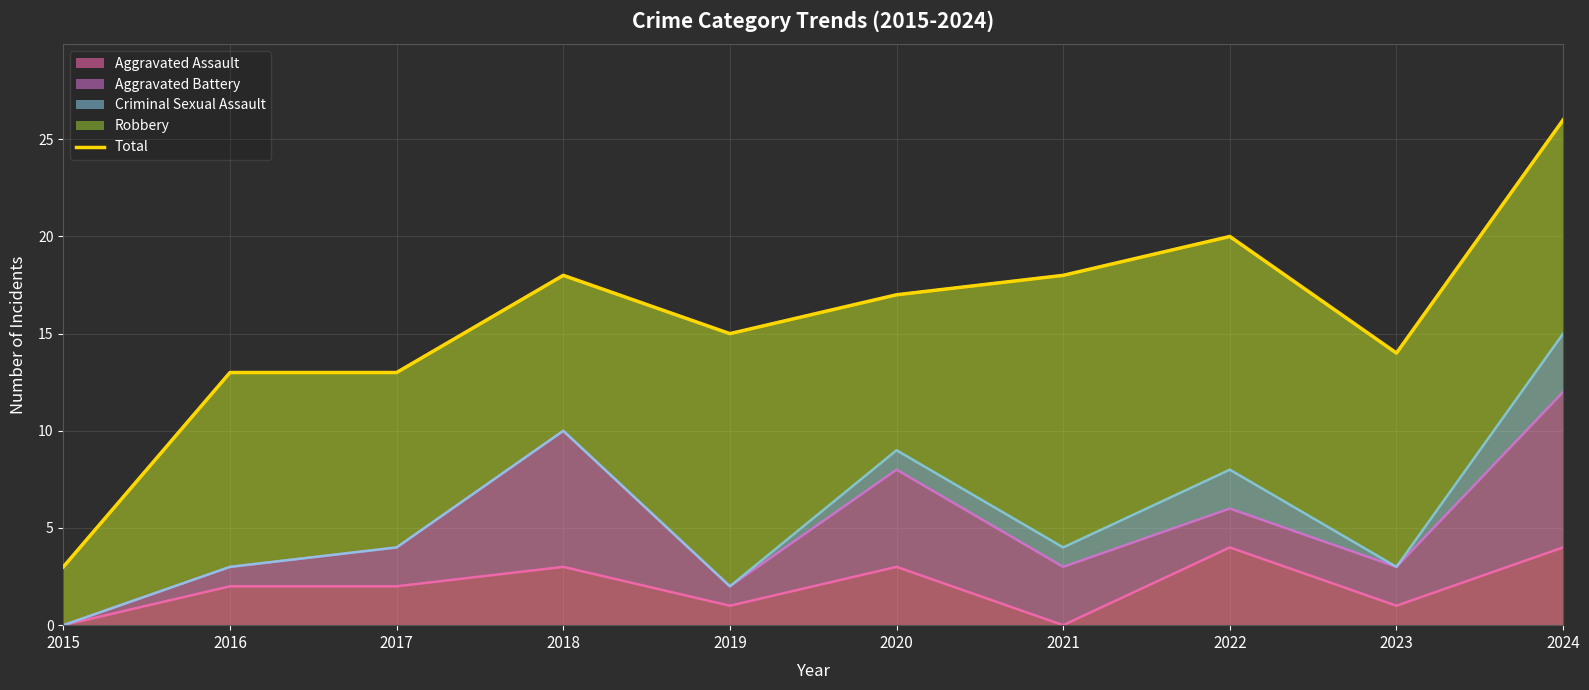

Reading left to right, what are all the values shown in this chart?

3	13	13	18	15	17	18	20	14	26